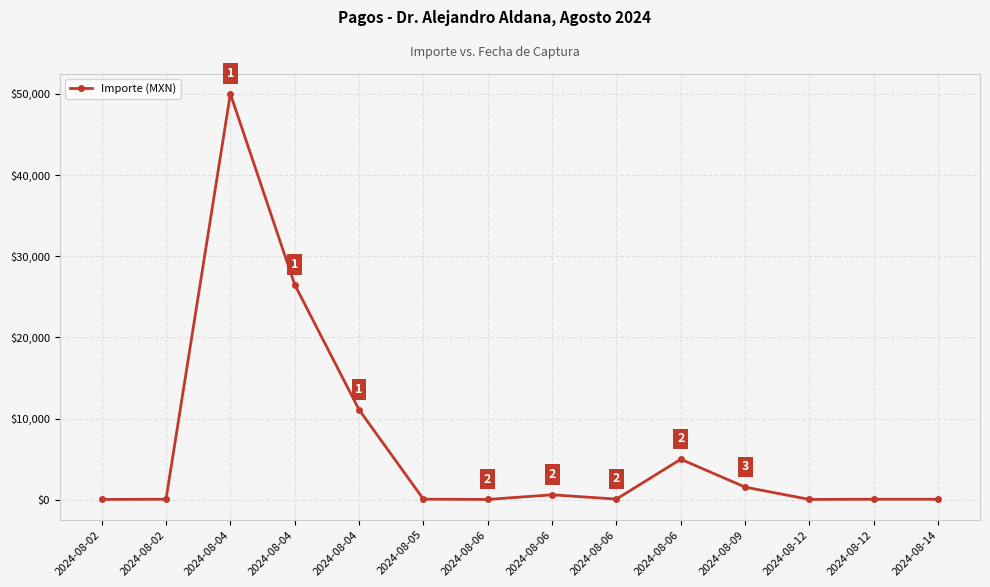

The value at 2024-08-06 is 944. True or false?

False